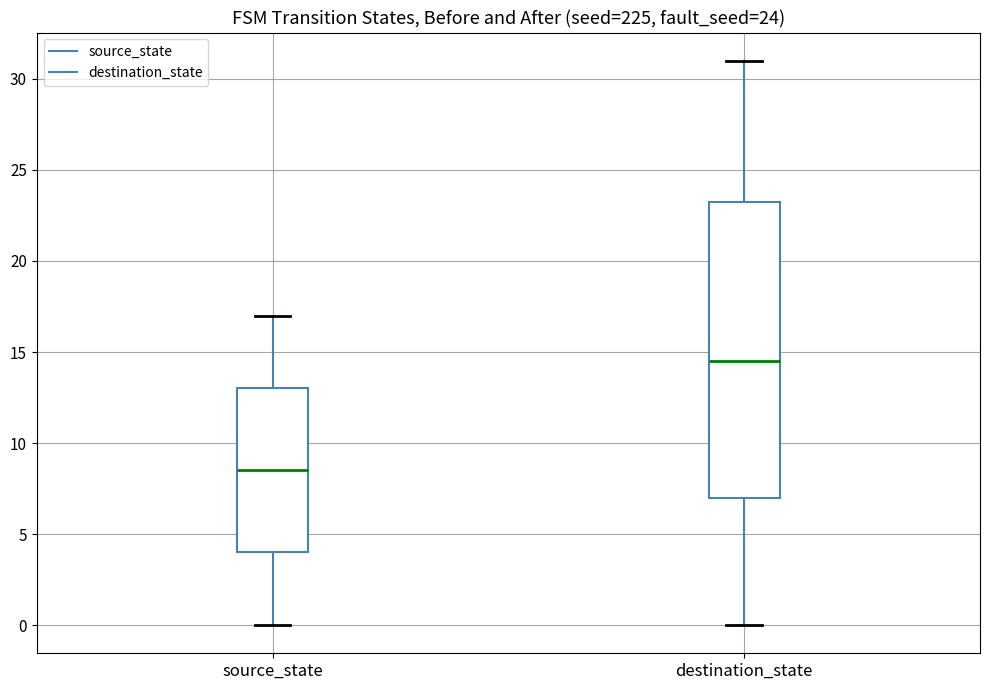

Which box is the tallest, from its lower edge to its upper edge?

destination_state